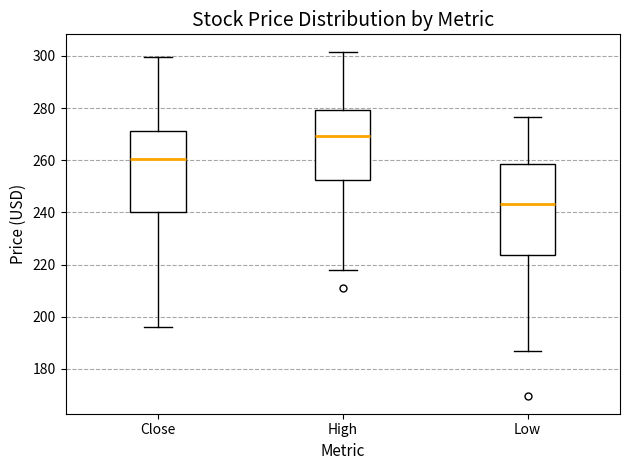

Comparing the boxes themselves (not the whiskers), which one is the tallest?

Low